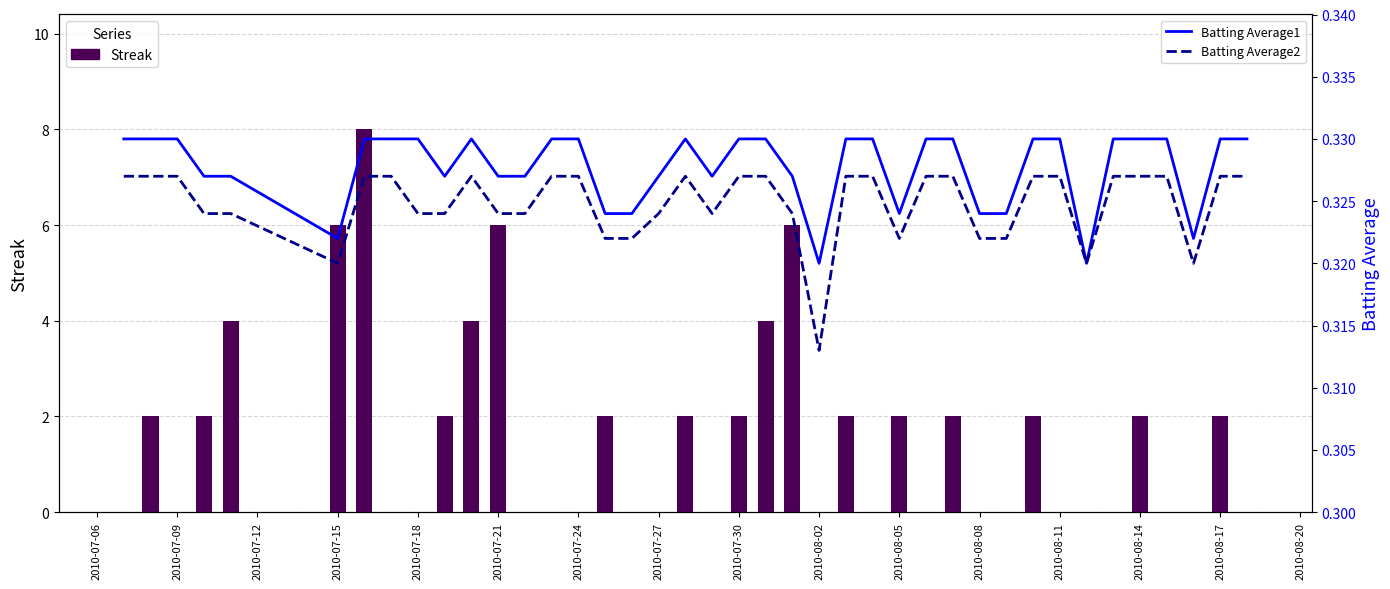

What is the sum of all Streak values?

62